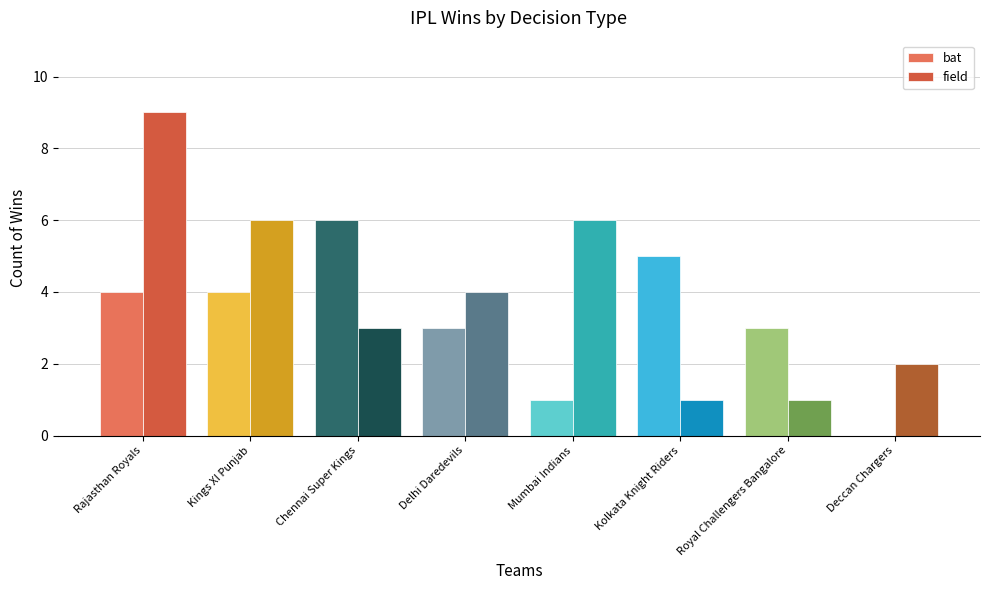

Does the chart contain stacked bars?

No